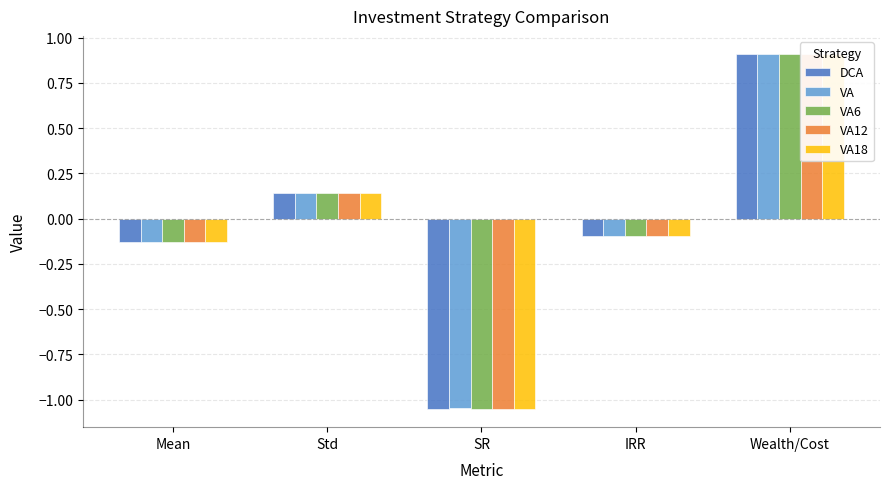

Read the VA6 value at IRR.

-0.1